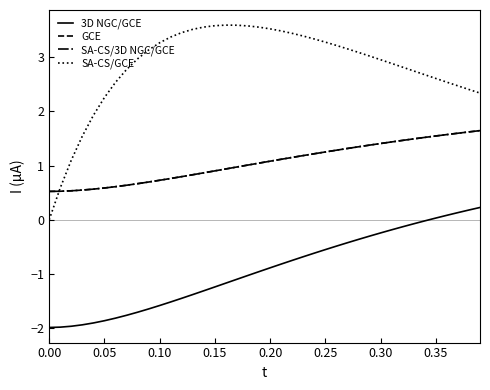

Does the chart display data point markers on the line(s)?

No